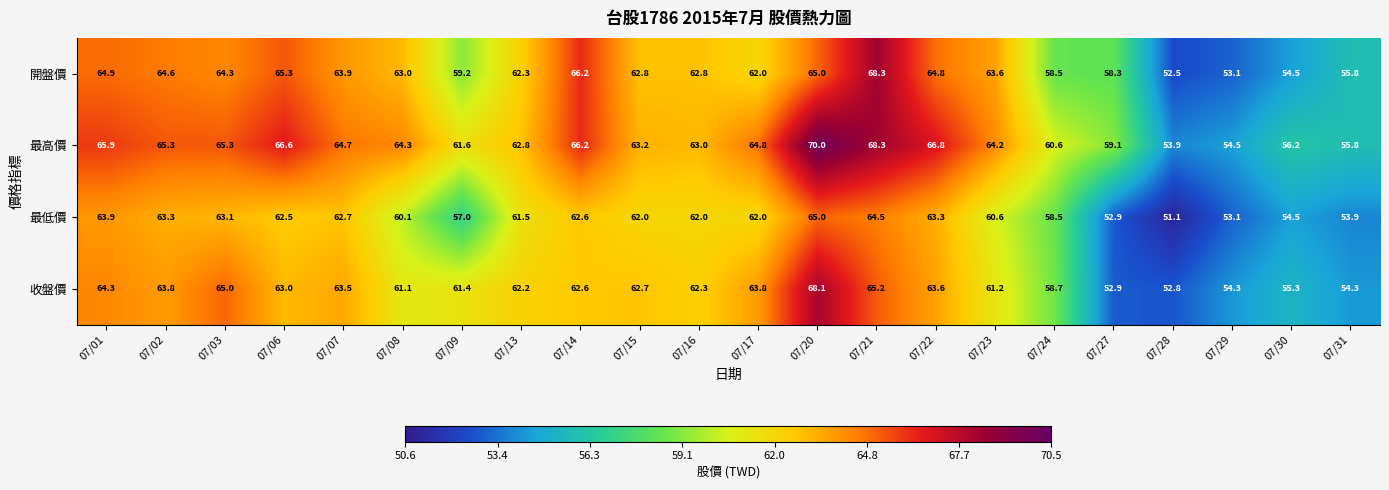

How many data points in 收盤價 are less than 62?

9